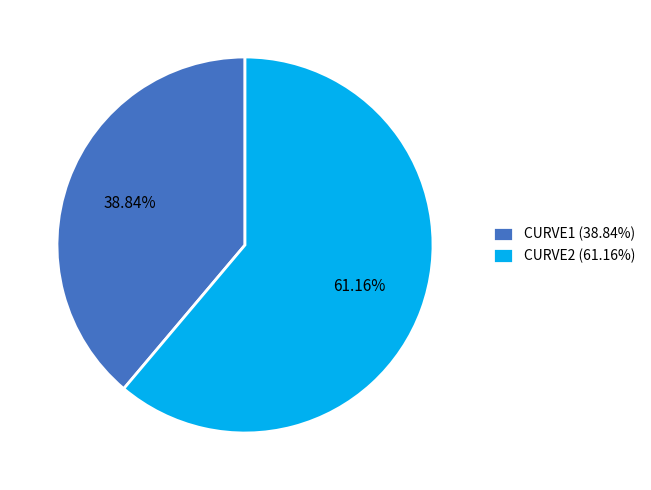

Count the number of slices in the pie.

2